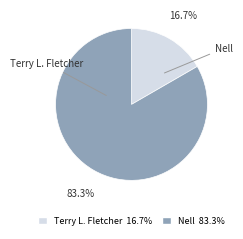

Which category has the smallest portion of the pie?

Terry L. Fletcher